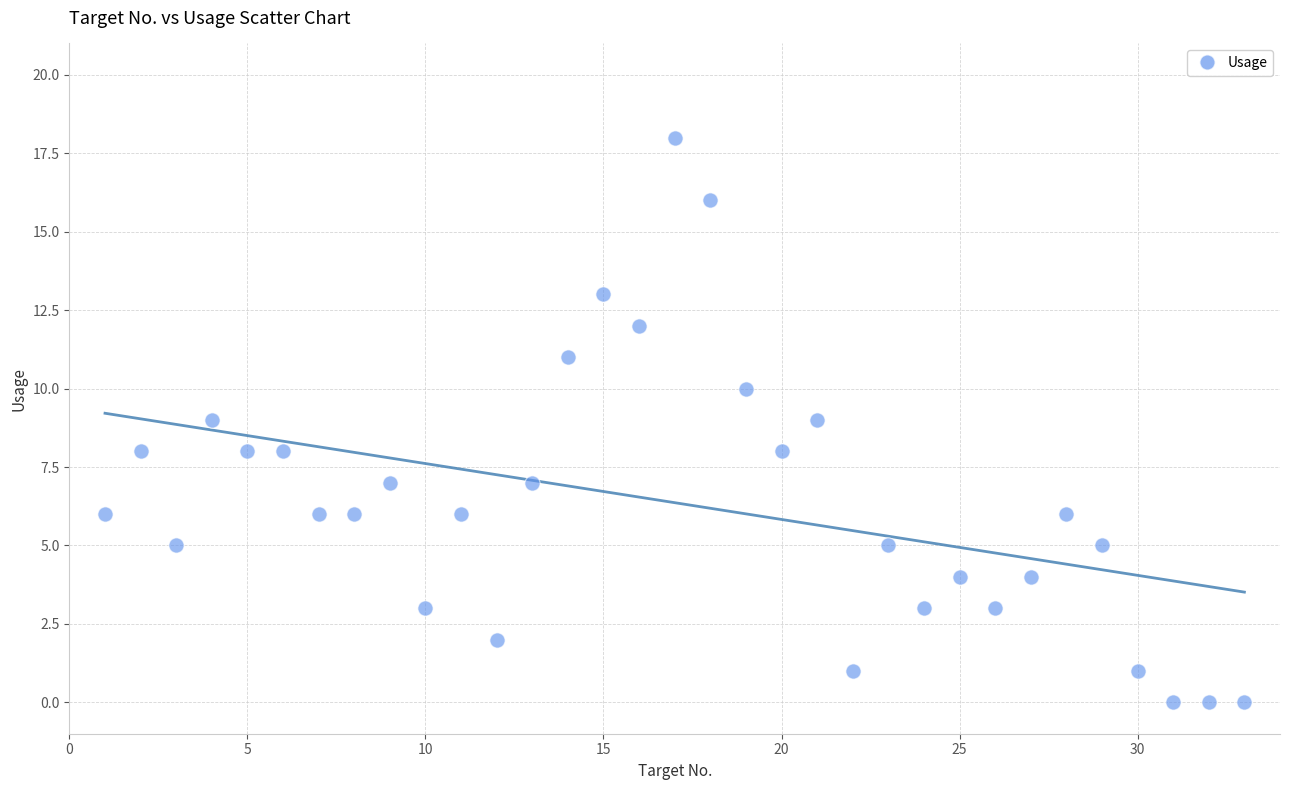

What is the range of X values (max minus min)?

32